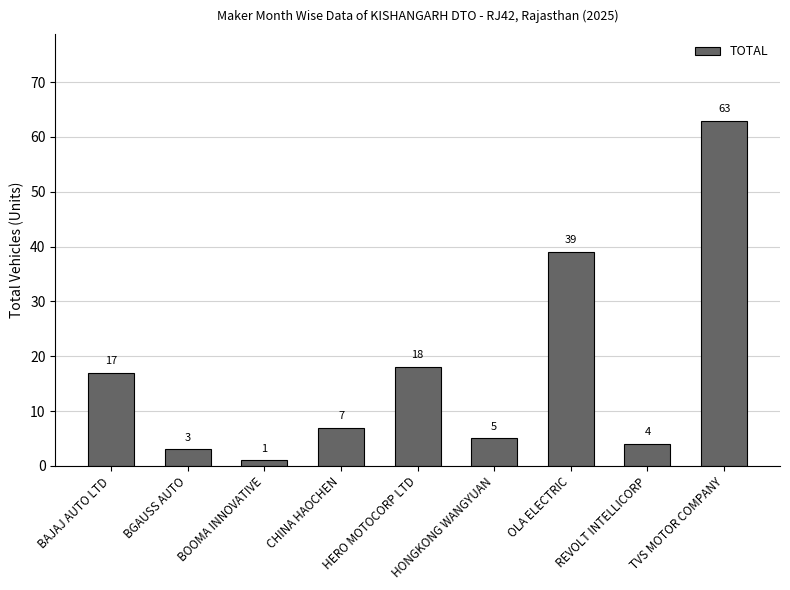

What is the label of the 7th bar from the right?

BOOMA INNOVATIVE